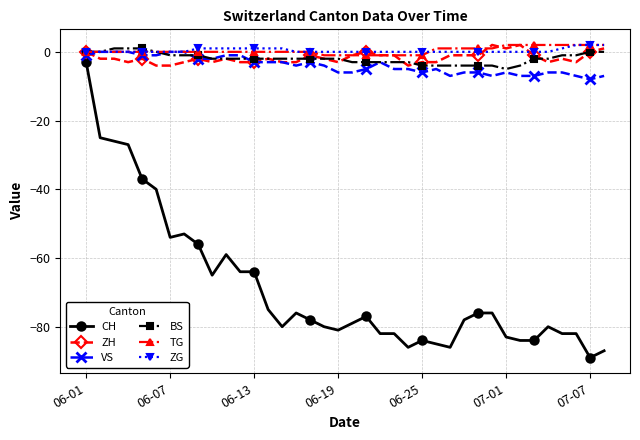

What are all the series names shown in the legend?

CH, ZH, VS, BS, TG, ZG